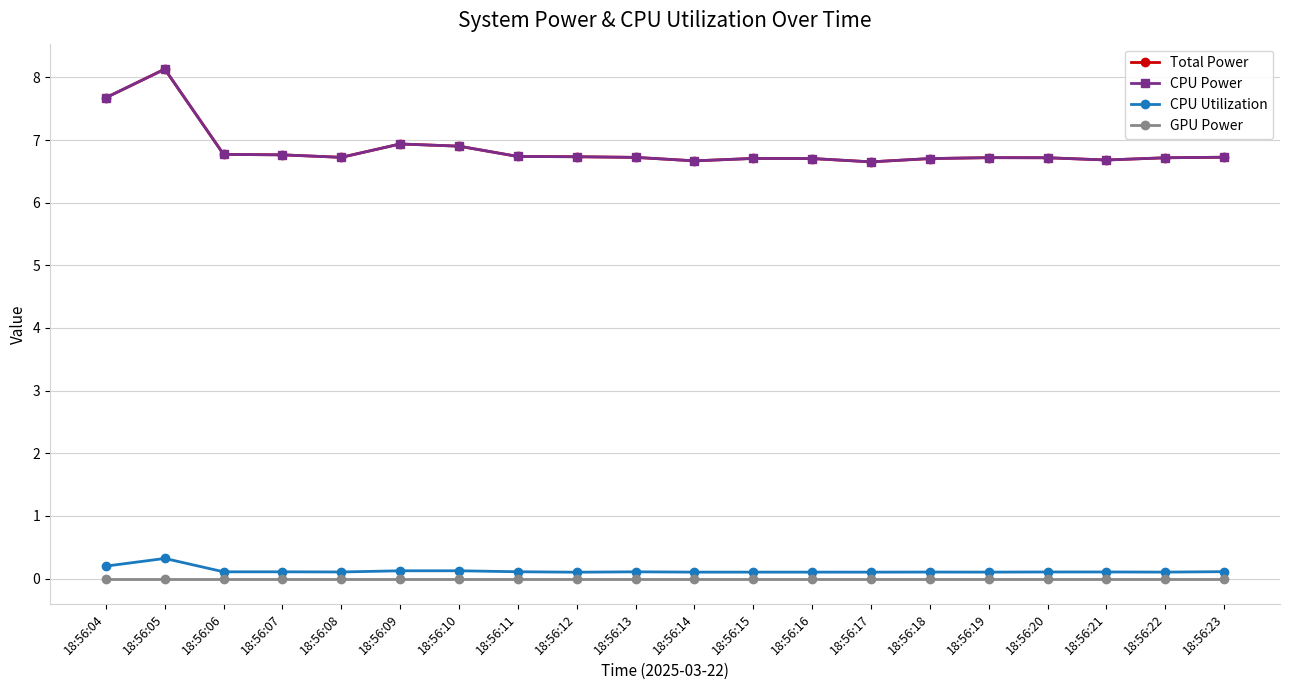

Is the value of CPU Power at 18:56:06 greater than the value of Total Power at 18:56:16?

Yes